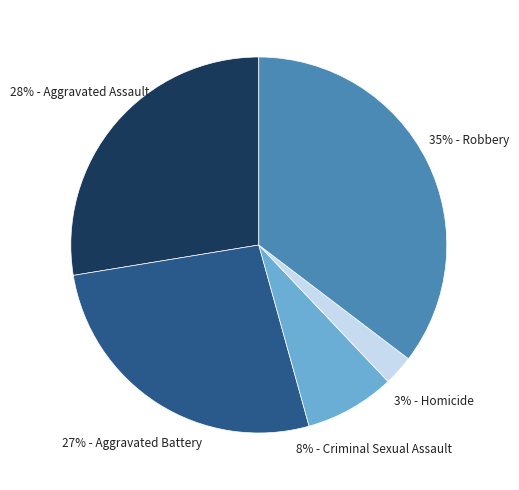

Is there any slice that represents more than half of the pie?

No